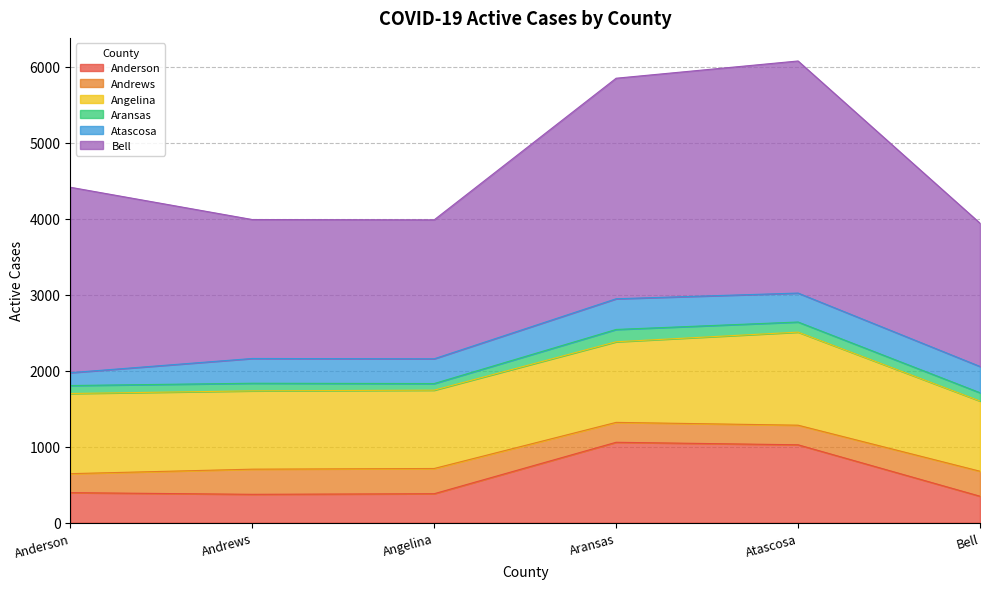

What is the difference between the Angelina values at Andrews and Bell?

107